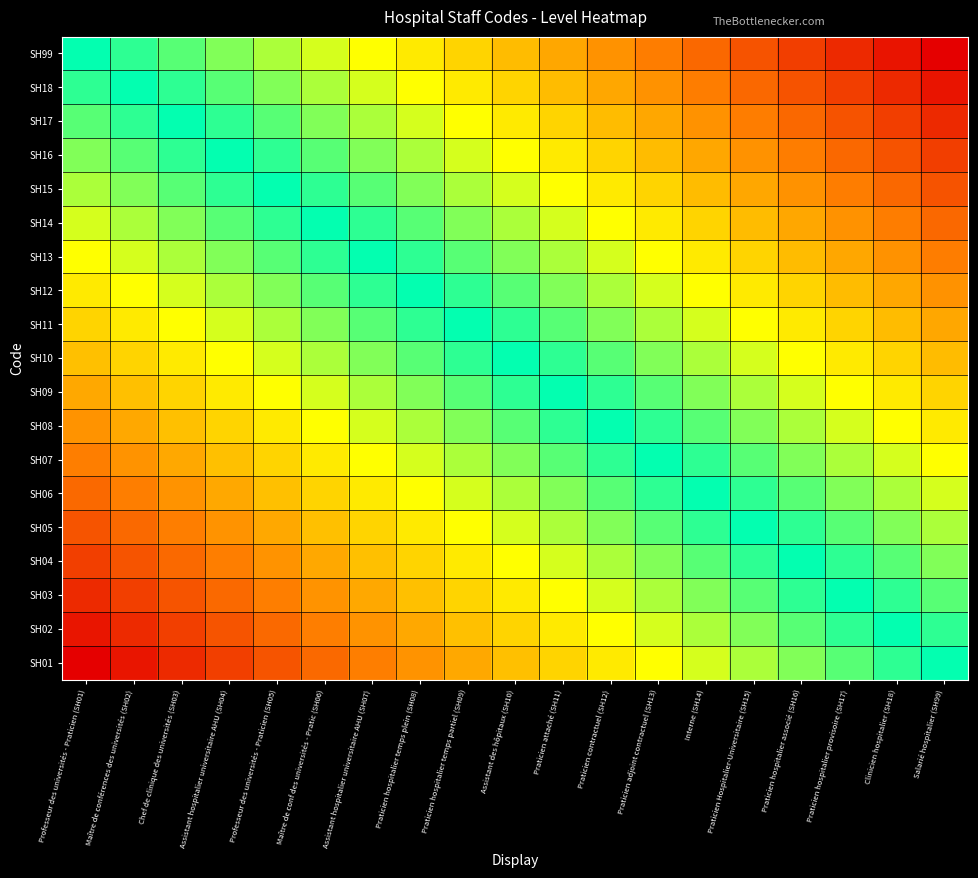

List the series in order of their peak value, highest first.

SH99, SH18, SH17, SH16, SH15, SH14, SH13, SH12, SH11, SH10, SH09, SH08, SH07, SH06, SH05, SH04, SH03, SH02, SH01